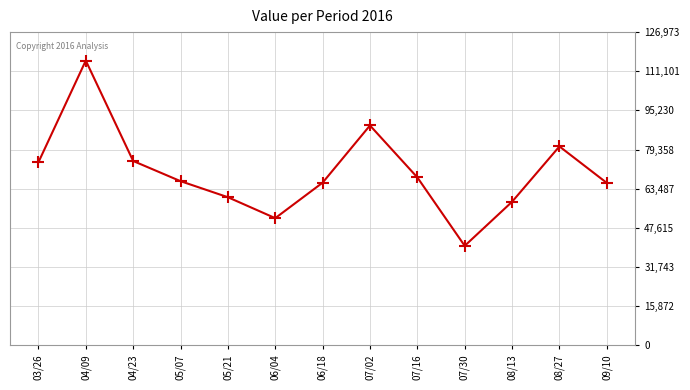

What is the change in value from 06/18 to 08/13?

-7740